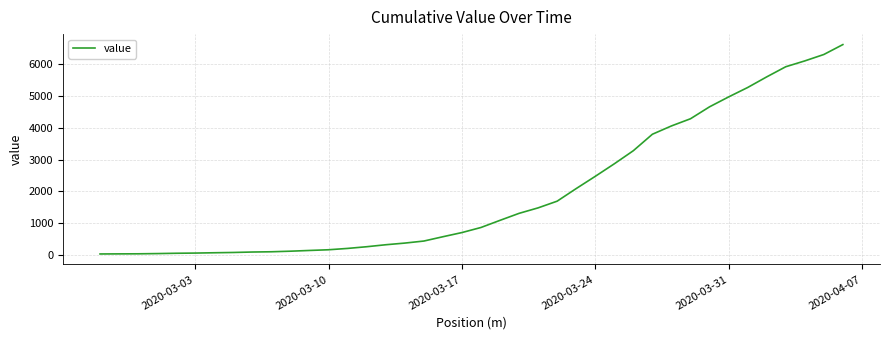

What is the greatest value displayed?

6605